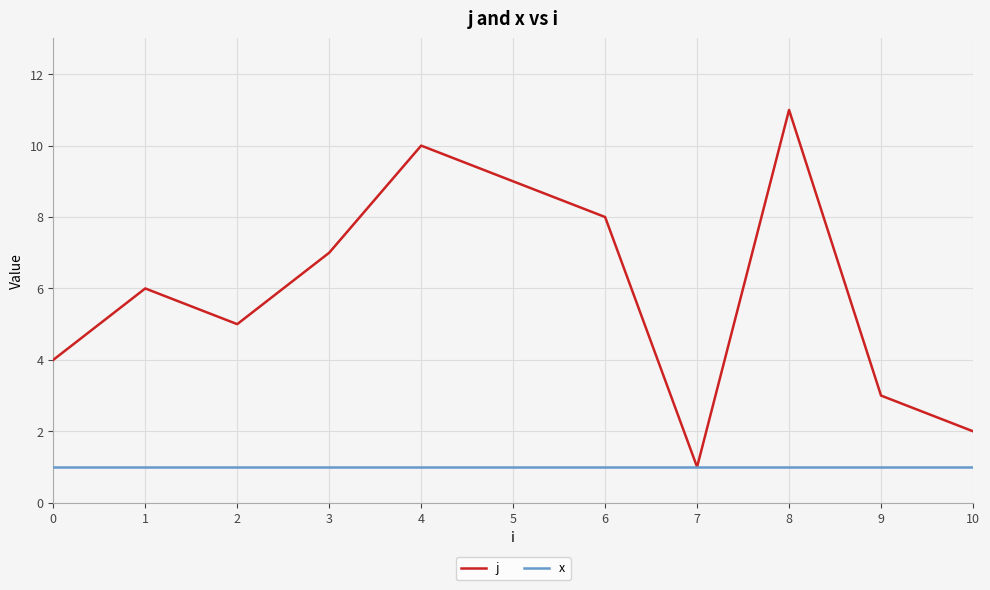

Which category has the lowest value in the j series?

7